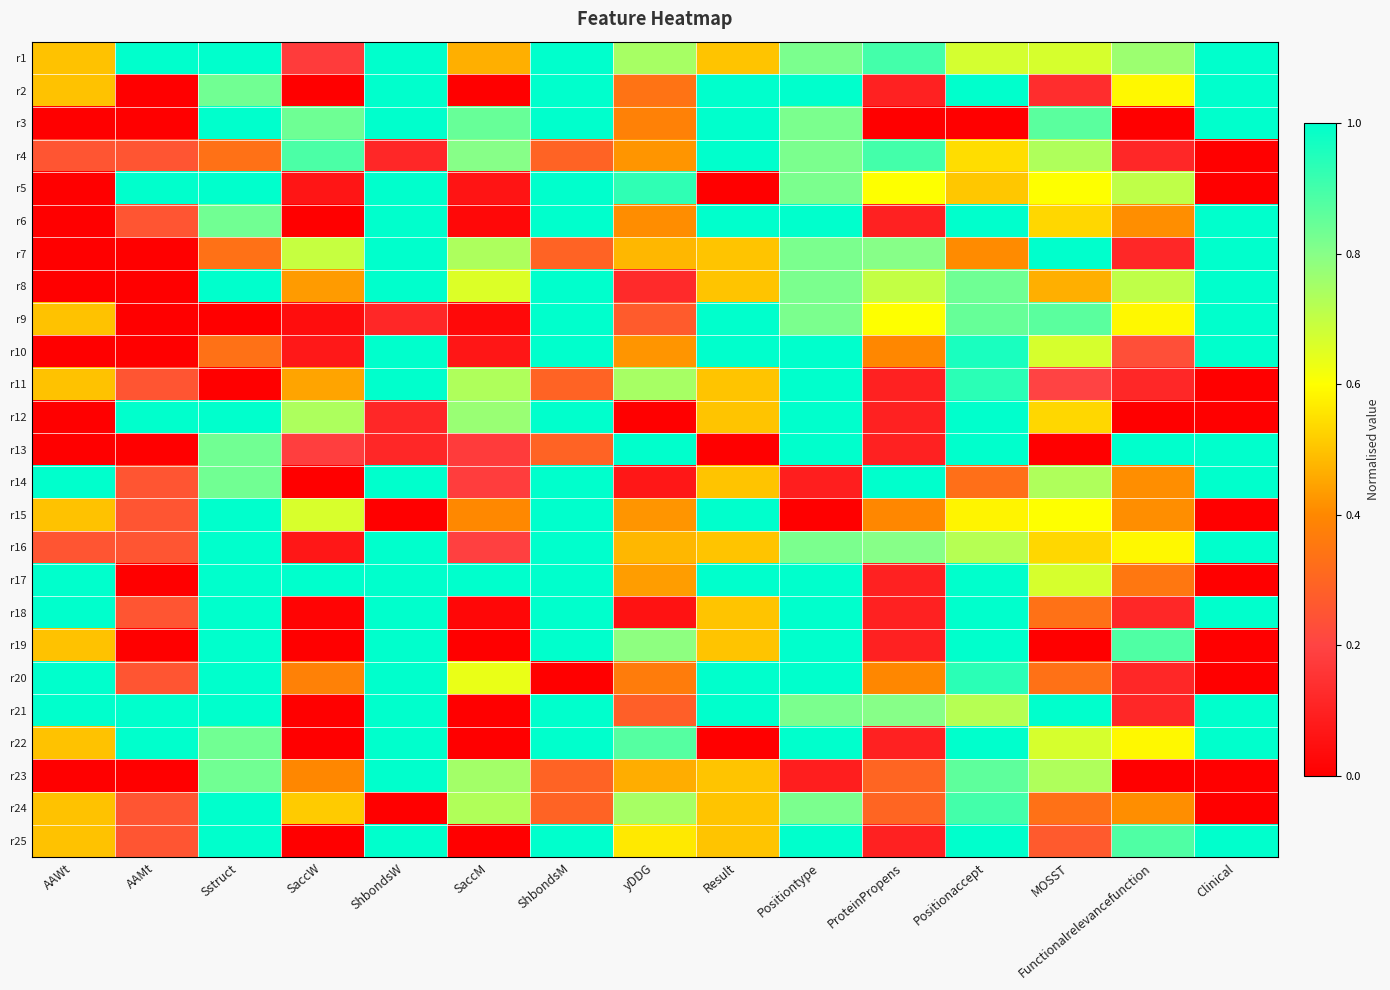

Reading right to left, transcribe all the data shown in this chart.

r1: Clinical=1.0	Functionalrelevancefunction=0.8	MOSST=0.7	Positionaccept=0.7	ProteinPropens=0.9	Positiontype=0.8	Result=0.5	yDDG=0.7	ShbondsM=1.0	SaccM=0.5	ShbondsW=1.0	SaccW=0.2	Sstruct=1.0	AAMt=1.0	AAWt=0.5
r2: Clinical=1.0	Functionalrelevancefunction=0.6	MOSST=0.1	Positionaccept=1.0	ProteinPropens=0.1	Positiontype=1.0	Result=1.0	yDDG=0.3	ShbondsM=1.0	SaccM=0.0	ShbondsW=1.0	SaccW=0.0	Sstruct=0.8	AAMt=0.0	AAWt=0.5
r3: Clinical=1.0	Functionalrelevancefunction=0.0	MOSST=0.9	Positionaccept=0.0	ProteinPropens=0.0	Positiontype=0.8	Result=1.0	yDDG=0.4	ShbondsM=1.0	SaccM=0.8	ShbondsW=1.0	SaccW=0.8	Sstruct=1.0	AAMt=0.0	AAWt=0.0
r4: Clinical=0.0	Functionalrelevancefunction=0.1	MOSST=0.7	Positionaccept=0.5	ProteinPropens=0.9	Positiontype=0.8	Result=1.0	yDDG=0.4	ShbondsM=0.3	SaccM=0.8	ShbondsW=0.1	SaccW=0.9	Sstruct=0.3	AAMt=0.2	AAWt=0.2
r5: Clinical=0.0	Functionalrelevancefunction=0.7	MOSST=0.6	Positionaccept=0.5	ProteinPropens=0.6	Positiontype=0.8	Result=0.0	yDDG=0.9	ShbondsM=1.0	SaccM=0.1	ShbondsW=1.0	SaccW=0.1	Sstruct=1.0	AAMt=1.0	AAWt=0.0
r6: Clinical=1.0	Functionalrelevancefunction=0.4	MOSST=0.5	Positionaccept=1.0	ProteinPropens=0.1	Positiontype=1.0	Result=1.0	yDDG=0.4	ShbondsM=1.0	SaccM=0.0	ShbondsW=1.0	SaccW=0.0	Sstruct=0.8	AAMt=0.2	AAWt=0.0
r7: Clinical=1.0	Functionalrelevancefunction=0.1	MOSST=1.0	Positionaccept=0.4	ProteinPropens=0.8	Positiontype=0.8	Result=0.5	yDDG=0.5	ShbondsM=0.3	SaccM=0.7	ShbondsW=1.0	SaccW=0.7	Sstruct=0.3	AAMt=0.0	AAWt=0.0
r8: Clinical=1.0	Functionalrelevancefunction=0.7	MOSST=0.5	Positionaccept=0.8	ProteinPropens=0.7	Positiontype=0.8	Result=0.5	yDDG=0.1	ShbondsM=1.0	SaccM=0.7	ShbondsW=1.0	SaccW=0.4	Sstruct=1.0	AAMt=0.0	AAWt=0.0
r9: Clinical=1.0	Functionalrelevancefunction=0.6	MOSST=0.9	Positionaccept=0.8	ProteinPropens=0.6	Positiontype=0.8	Result=1.0	yDDG=0.3	ShbondsM=1.0	SaccM=0.0	ShbondsW=0.1	SaccW=0.0	Sstruct=0.0	AAMt=0.0	AAWt=0.5
r10: Clinical=1.0	Functionalrelevancefunction=0.2	MOSST=0.7	Positionaccept=1.0	ProteinPropens=0.4	Positiontype=1.0	Result=1.0	yDDG=0.4	ShbondsM=1.0	SaccM=0.1	ShbondsW=1.0	SaccW=0.1	Sstruct=0.3	AAMt=0.0	AAWt=0.0
r11: Clinical=0.0	Functionalrelevancefunction=0.1	MOSST=0.2	Positionaccept=0.9	ProteinPropens=0.1	Positiontype=1.0	Result=0.5	yDDG=0.7	ShbondsM=0.3	SaccM=0.7	ShbondsW=1.0	SaccW=0.4	Sstruct=0.0	AAMt=0.2	AAWt=0.5
r12: Clinical=0.0	Functionalrelevancefunction=0.0	MOSST=0.5	Positionaccept=1.0	ProteinPropens=0.1	Positiontype=1.0	Result=0.5	yDDG=0.0	ShbondsM=1.0	SaccM=0.8	ShbondsW=0.1	SaccW=0.7	Sstruct=1.0	AAMt=1.0	AAWt=0.0
r13: Clinical=1.0	Functionalrelevancefunction=1.0	MOSST=0.0	Positionaccept=1.0	ProteinPropens=0.1	Positiontype=1.0	Result=0.0	yDDG=1.0	ShbondsM=0.3	SaccM=0.2	ShbondsW=0.1	SaccW=0.2	Sstruct=0.8	AAMt=0.0	AAWt=0.0
r14: Clinical=1.0	Functionalrelevancefunction=0.4	MOSST=0.7	Positionaccept=0.3	ProteinPropens=1.0	Positiontype=0.1	Result=0.5	yDDG=0.1	ShbondsM=1.0	SaccM=0.2	ShbondsW=1.0	SaccW=0.0	Sstruct=0.8	AAMt=0.2	AAWt=1.0
r15: Clinical=0.0	Functionalrelevancefunction=0.4	MOSST=0.6	Positionaccept=0.6	ProteinPropens=0.4	Positiontype=0.0	Result=1.0	yDDG=0.4	ShbondsM=1.0	SaccM=0.4	ShbondsW=0.0	SaccW=0.7	Sstruct=1.0	AAMt=0.2	AAWt=0.5
r16: Clinical=1.0	Functionalrelevancefunction=0.6	MOSST=0.5	Positionaccept=0.7	ProteinPropens=0.8	Positiontype=0.8	Result=0.5	yDDG=0.5	ShbondsM=1.0	SaccM=0.2	ShbondsW=1.0	SaccW=0.1	Sstruct=1.0	AAMt=0.2	AAWt=0.2
r17: Clinical=0.0	Functionalrelevancefunction=0.4	MOSST=0.7	Positionaccept=1.0	ProteinPropens=0.1	Positiontype=1.0	Result=1.0	yDDG=0.4	ShbondsM=1.0	SaccM=1.0	ShbondsW=1.0	SaccW=1.0	Sstruct=1.0	AAMt=0.0	AAWt=1.0
r18: Clinical=1.0	Functionalrelevancefunction=0.1	MOSST=0.3	Positionaccept=1.0	ProteinPropens=0.1	Positiontype=1.0	Result=0.5	yDDG=0.1	ShbondsM=1.0	SaccM=0.0	ShbondsW=1.0	SaccW=0.0	Sstruct=1.0	AAMt=0.2	AAWt=1.0
r19: Clinical=0.0	Functionalrelevancefunction=0.9	MOSST=0.0	Positionaccept=1.0	ProteinPropens=0.1	Positiontype=1.0	Result=0.5	yDDG=0.8	ShbondsM=1.0	SaccM=0.0	ShbondsW=1.0	SaccW=0.0	Sstruct=1.0	AAMt=0.0	AAWt=0.5
r20: Clinical=0.0	Functionalrelevancefunction=0.1	MOSST=0.3	Positionaccept=0.9	ProteinPropens=0.4	Positiontype=1.0	Result=1.0	yDDG=0.4	ShbondsM=0.0	SaccM=0.6	ShbondsW=1.0	SaccW=0.4	Sstruct=1.0	AAMt=0.2	AAWt=1.0
r21: Clinical=1.0	Functionalrelevancefunction=0.1	MOSST=1.0	Positionaccept=0.7	ProteinPropens=0.8	Positiontype=0.8	Result=1.0	yDDG=0.3	ShbondsM=1.0	SaccM=0.0	ShbondsW=1.0	SaccW=0.0	Sstruct=1.0	AAMt=1.0	AAWt=1.0
r22: Clinical=1.0	Functionalrelevancefunction=0.6	MOSST=0.7	Positionaccept=1.0	ProteinPropens=0.1	Positiontype=1.0	Result=0.0	yDDG=0.9	ShbondsM=1.0	SaccM=0.0	ShbondsW=1.0	SaccW=0.0	Sstruct=0.8	AAMt=1.0	AAWt=0.5
r23: Clinical=0.0	Functionalrelevancefunction=0.0	MOSST=0.7	Positionaccept=0.9	ProteinPropens=0.3	Positiontype=0.1	Result=0.5	yDDG=0.5	ShbondsM=0.3	SaccM=0.8	ShbondsW=1.0	SaccW=0.4	Sstruct=0.8	AAMt=0.0	AAWt=0.0
r24: Clinical=0.0	Functionalrelevancefunction=0.4	MOSST=0.3	Positionaccept=0.9	ProteinPropens=0.3	Positiontype=0.8	Result=0.5	yDDG=0.7	ShbondsM=0.3	SaccM=0.7	ShbondsW=0.0	SaccW=0.5	Sstruct=1.0	AAMt=0.2	AAWt=0.5
r25: Clinical=1.0	Functionalrelevancefunction=0.9	MOSST=0.3	Positionaccept=1.0	ProteinPropens=0.1	Positiontype=1.0	Result=0.5	yDDG=0.6	ShbondsM=1.0	SaccM=0.0	ShbondsW=1.0	SaccW=0.0	Sstruct=1.0	AAMt=0.2	AAWt=0.5